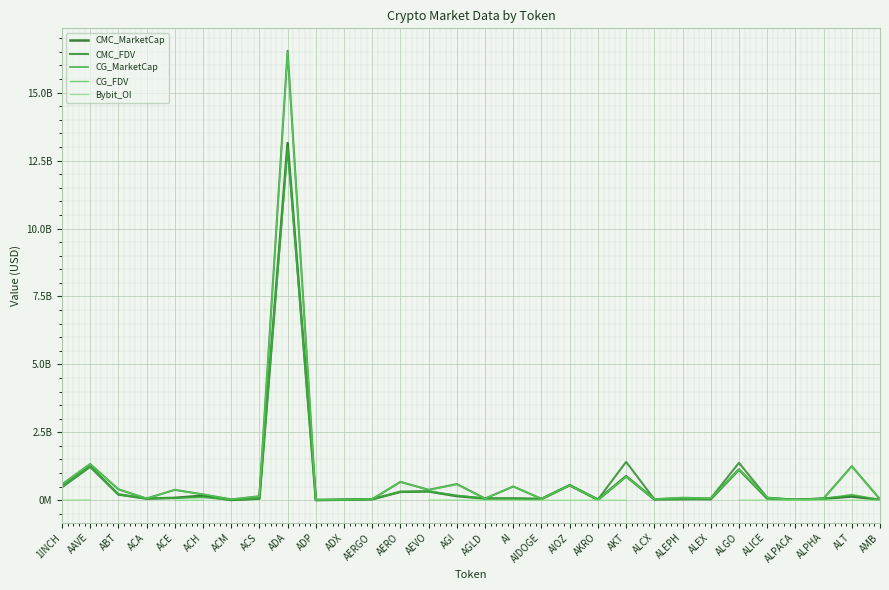

Is it true that CG_MarketCap equals 779290714.2 at AIOZ?

False